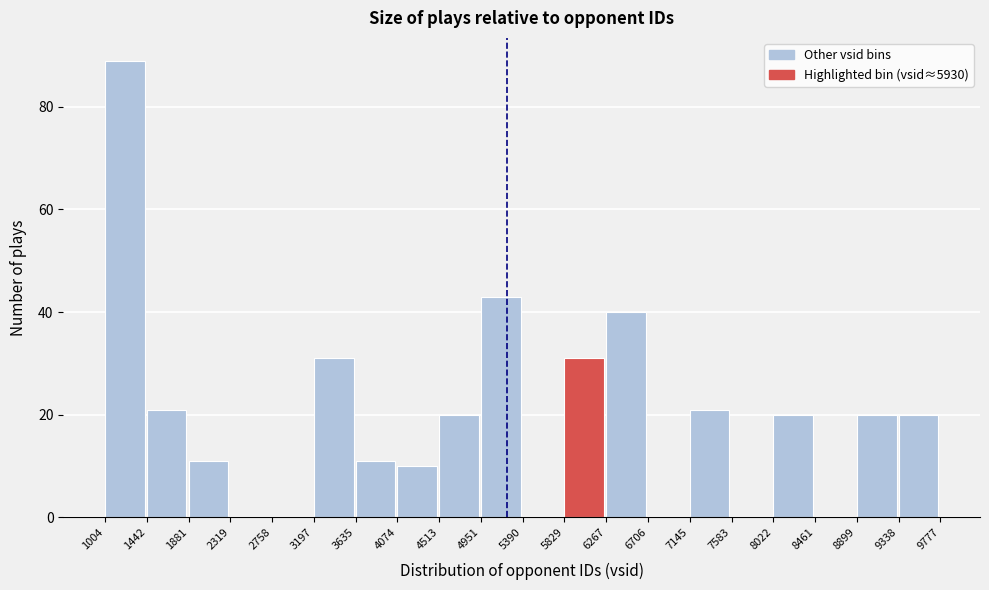

Reading left to right, transcribe this chart: for each bar, give the range it covers on the x-axis and its height. The values are not printed on the chart, so give them approximately, as read against the axis.

1004 to 1442: 90
1442 to 1881: 22
1881 to 2319: 12
2319 to 2758: 0
2758 to 3197: 0
3197 to 3635: 32
3635 to 4074: 12
4074 to 4513: 10
4513 to 4951: 20
4951 to 5390: 44
5390 to 5829: 0
5829 to 6267: 32
6267 to 6706: 40
6706 to 7145: 0
7145 to 7583: 22
7583 to 8022: 0
8022 to 8461: 20
8461 to 8899: 0
8899 to 9338: 20
9338 to 9777: 20